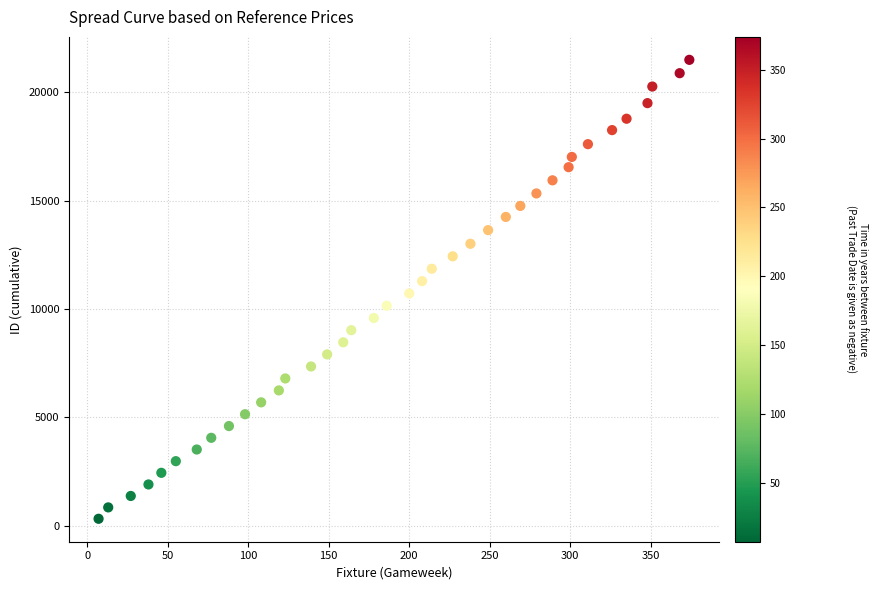

What is the range of X values (max minus min)?

367